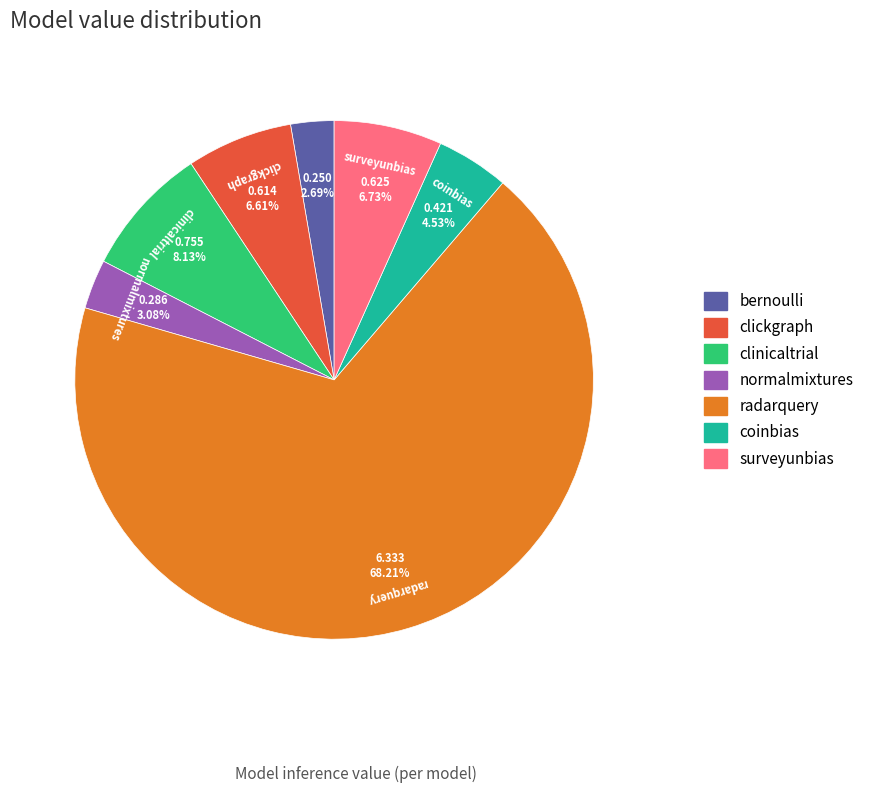

Count the number of slices in the pie.

7